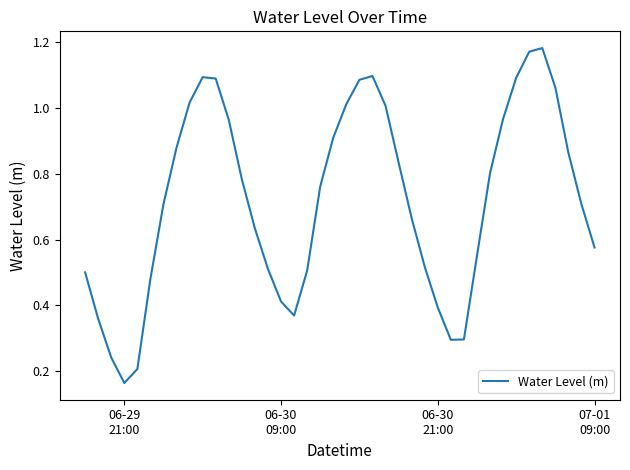

Reading left to right, extract all data points from this chart.

0.5	0.4	0.2	0.2	0.2	0.5	0.7	0.9	1.0	1.1	1.1	1.0	0.8	0.6	0.5	0.4	0.4	0.5	0.8	0.9	1.0	1.1	1.1	1.0	0.8	0.7	0.5	0.4	0.3	0.3	0.6	0.8	1.0	1.1	1.2	1.2	1.1	0.9	0.7	0.6